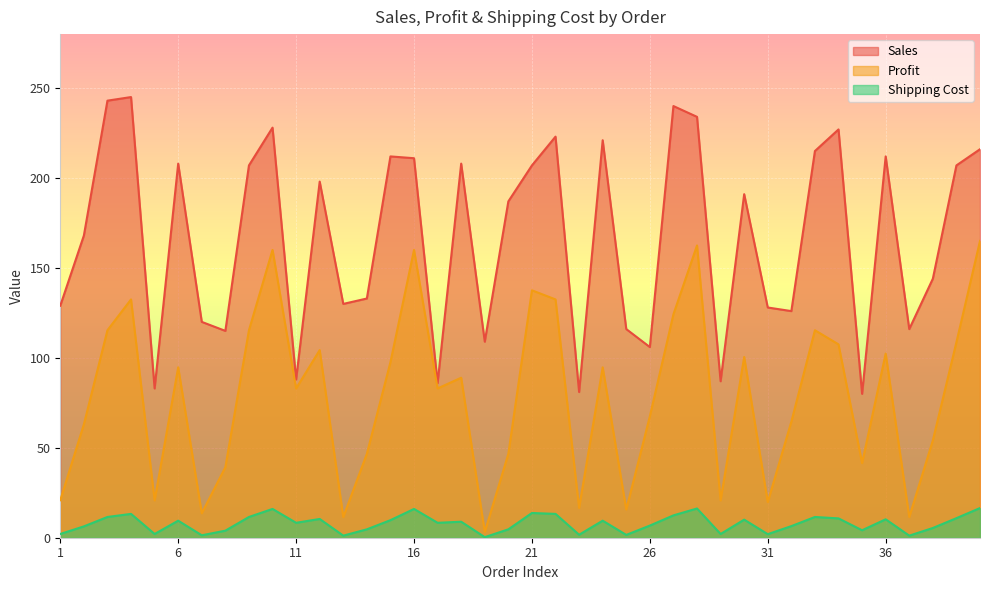

Rank the series at 9 from highest to lowest value.

Sales, Profit, Shipping Cost